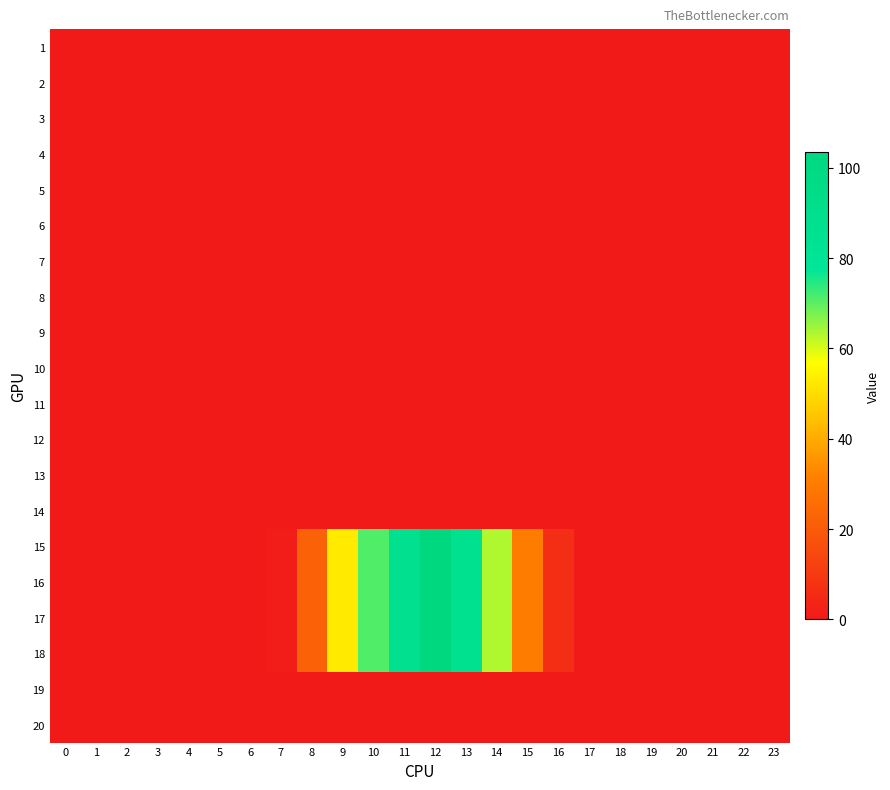

Rank the series at 21 from highest to lowest value.

1, 2, 3, 4, 5, 6, 7, 8, 9, 10, 11, 12, 13, 14, 15, 16, 17, 18, 19, 20